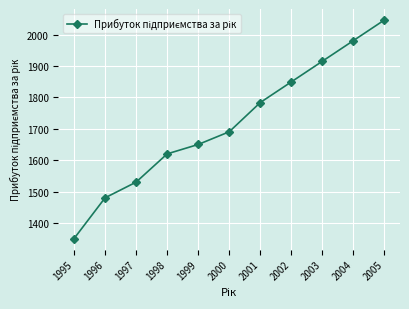

Reading right to left, transcribe all the data shown in this chart.

2005=2046.8	2004=1981.0	2003=1915.2	2002=1849.4	2001=1783.7	2000=1690.5	1999=1650.0	1998=1620.0	1997=1530.0	1996=1480.0	1995=1350.0